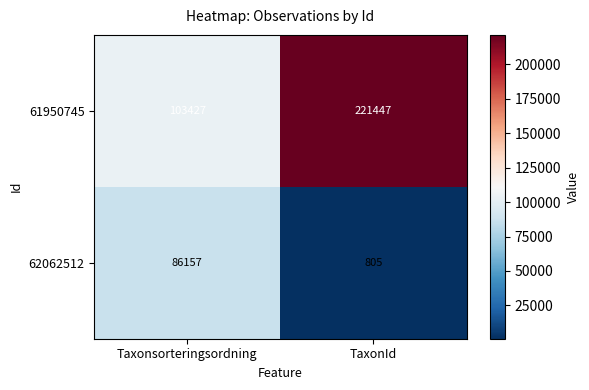

What is the difference between the maximum and minimum values in the 62062512 series?

85352